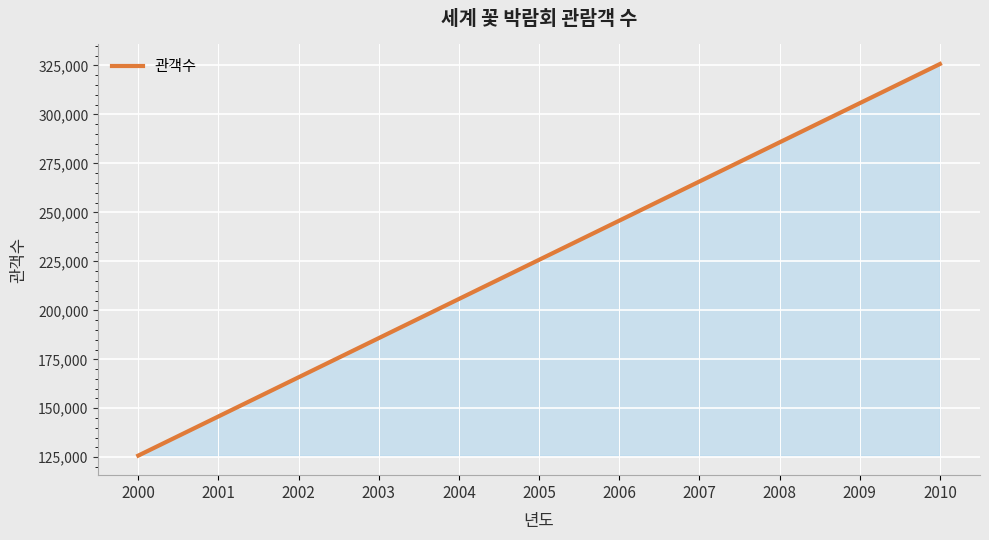

Is it true that the value at 2003 is 185822?

True